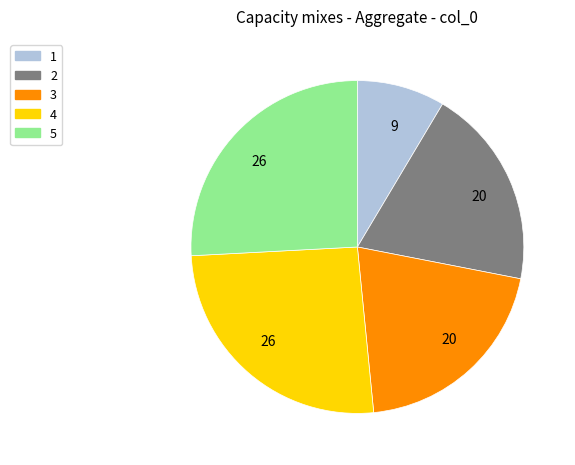

What is the ratio of the value at 2 to the value at 4?

0.8